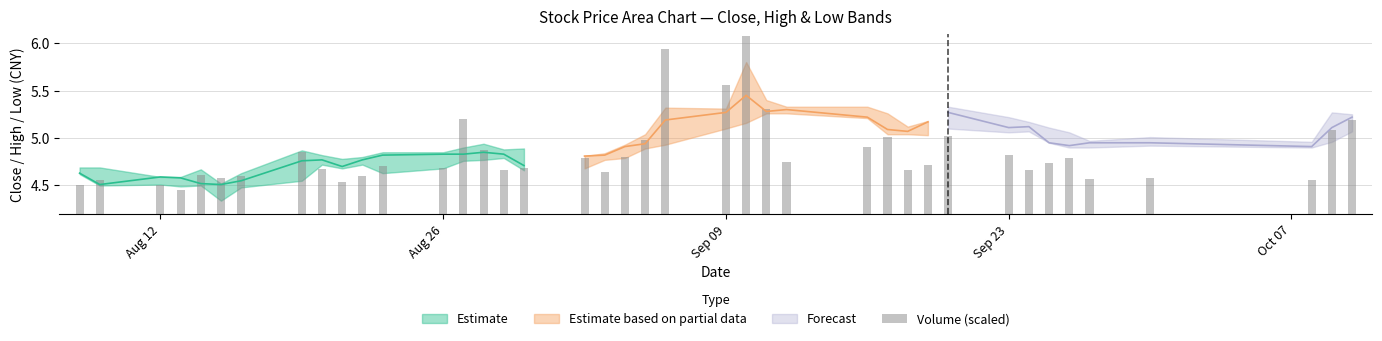

What is the difference between the maximum and minimum values?

1.6